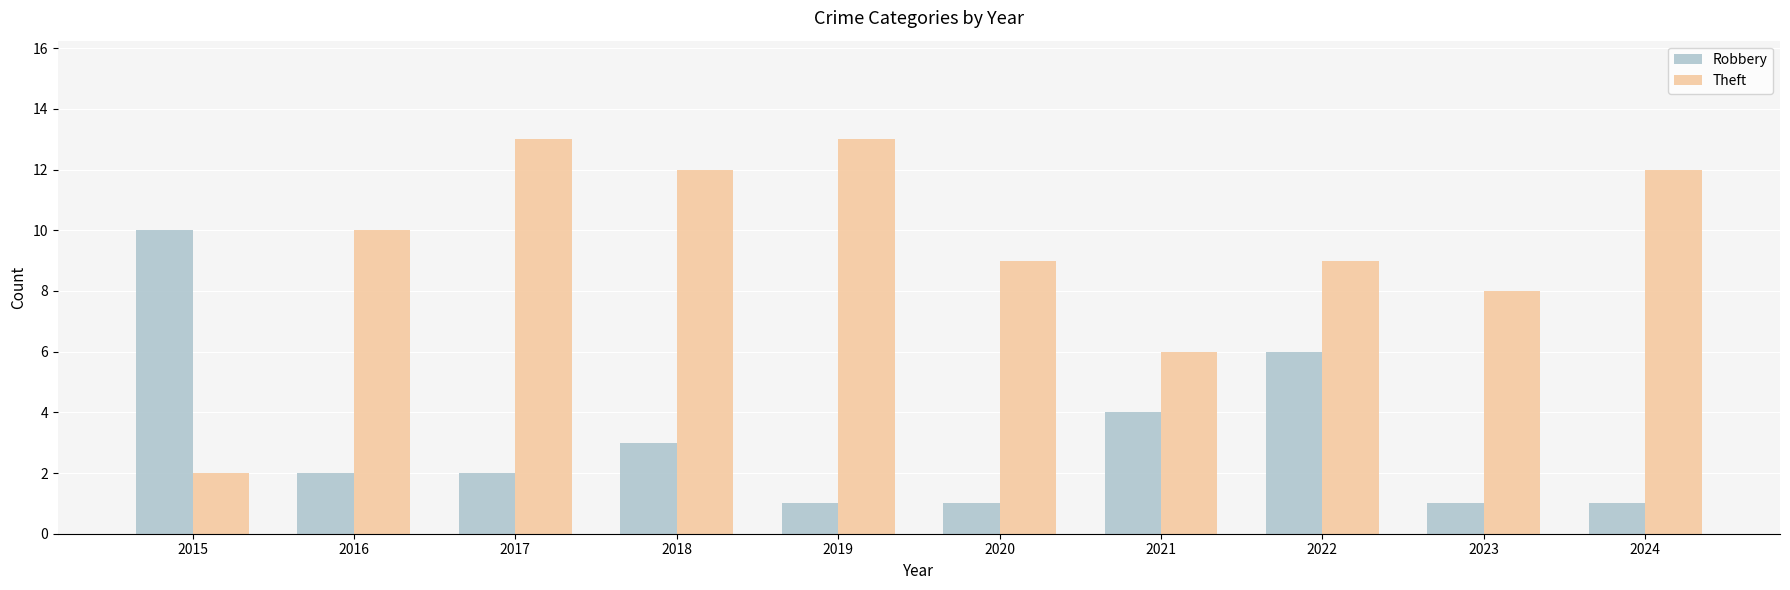

How many categories are shown in the chart?

10